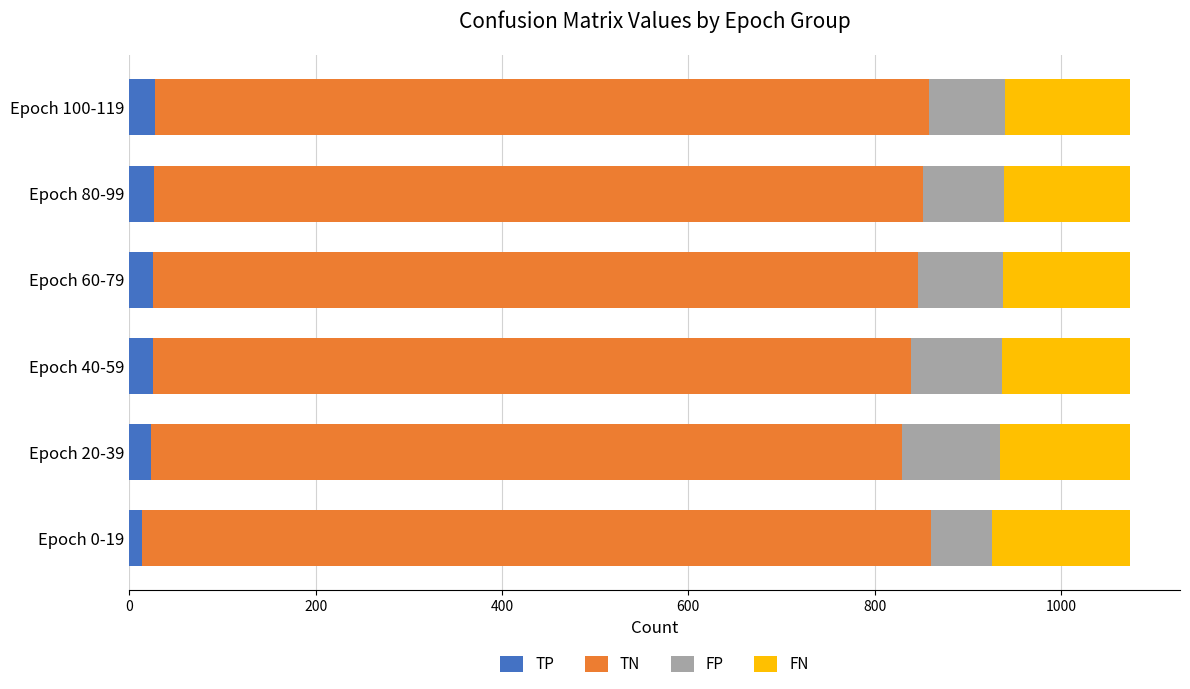

What is the highest value of the TP series?

28